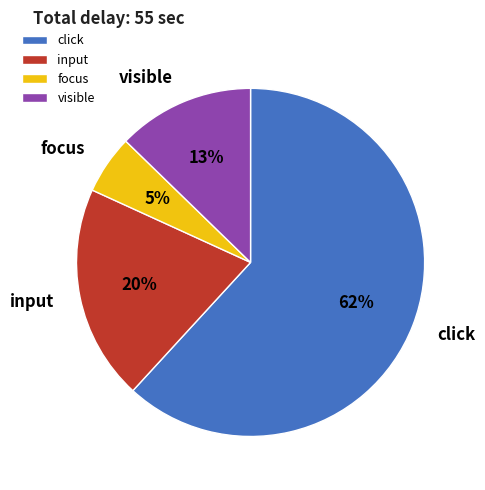

Combined, do visible and input account for over 50%?

No